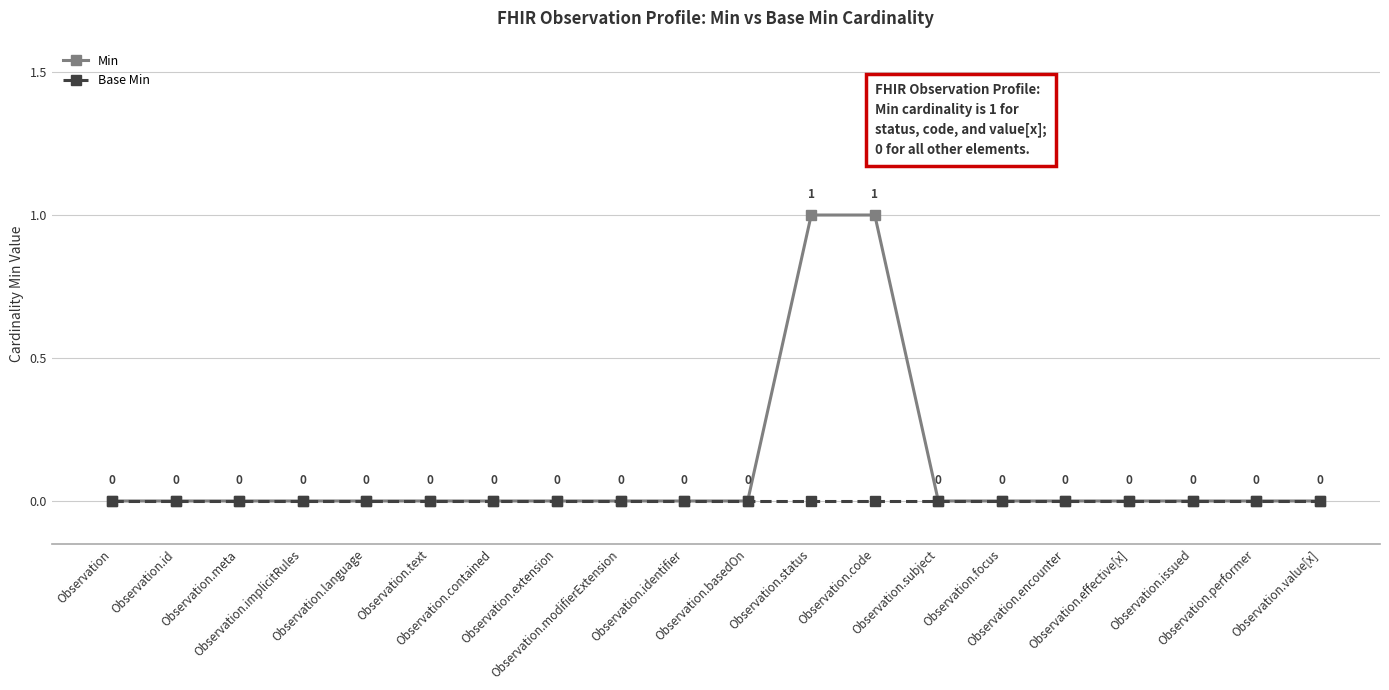

True or false: Base Min has more than 2 interior local peaks.

False